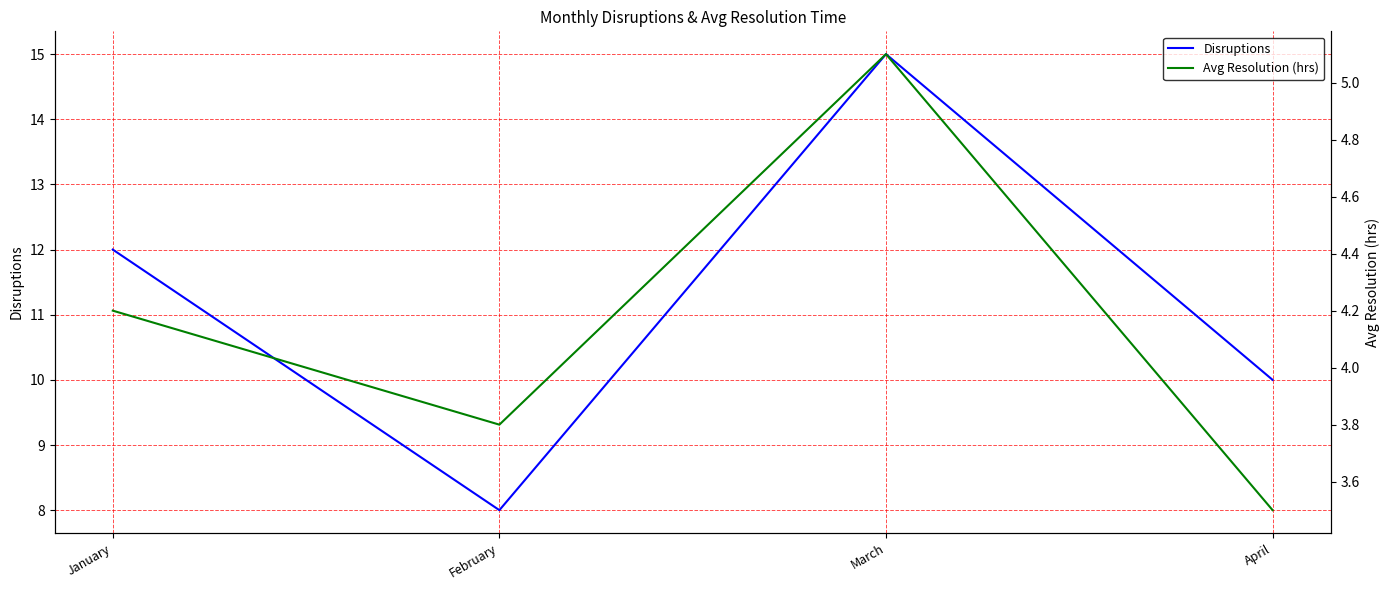

How many lines are shown in the chart?

2